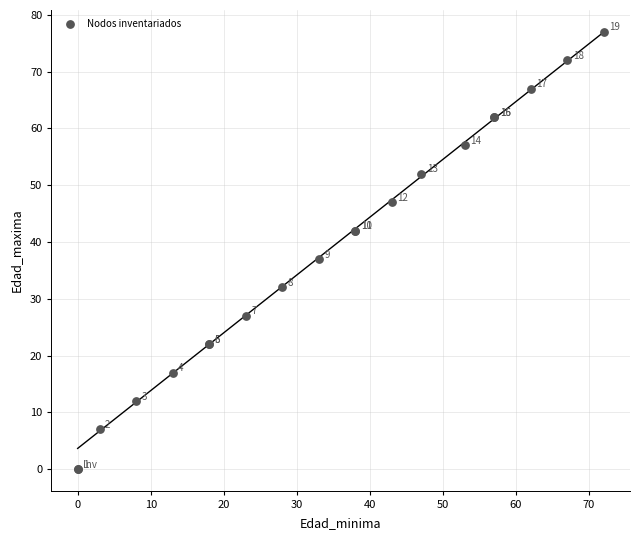

What Y value in the scatter plot is closest to 38?

37